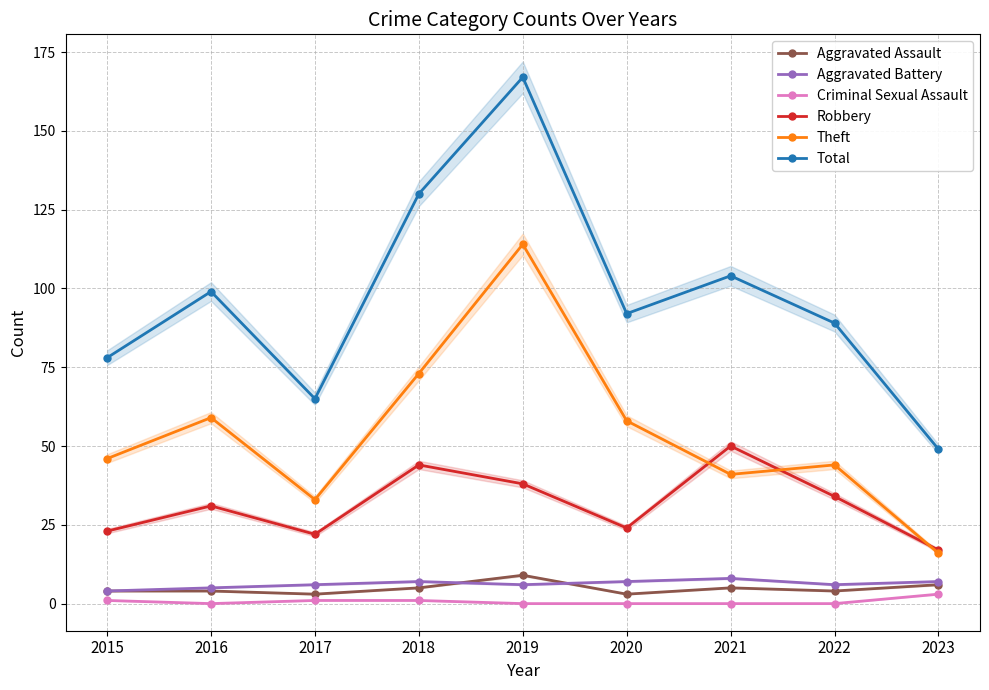

True or false: Robbery has a value of 17 at 2023.

True